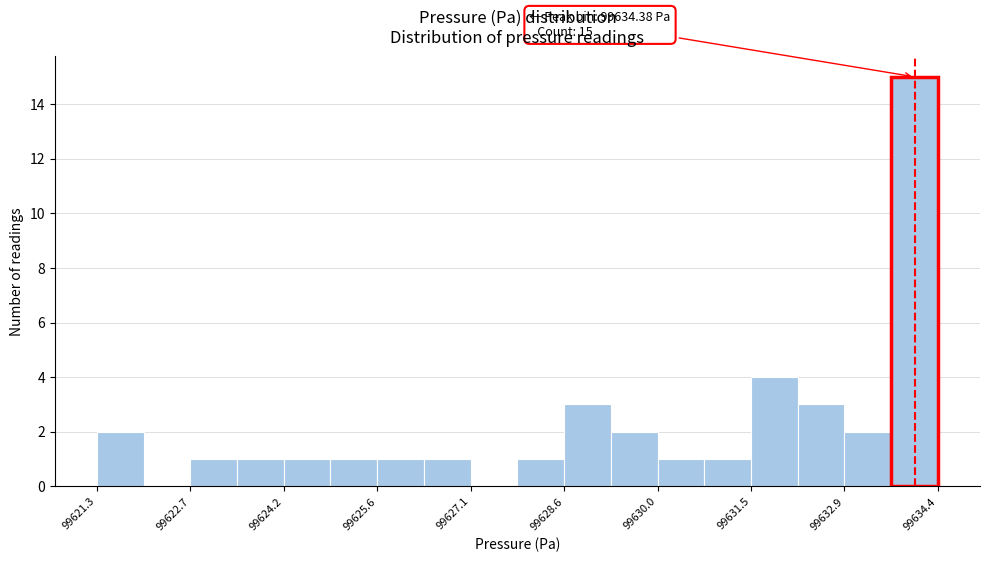

Around what value on the x-axis is the tallest bar? Give the approximate position of its centre, as read against the axis.

99634.0